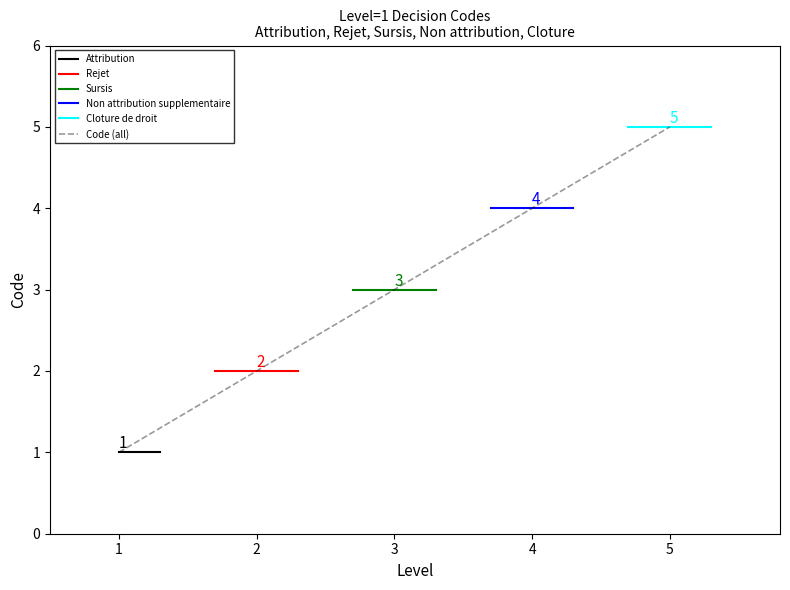

Reading left to right, transcribe all the data shown in this chart.

1	2	3	4	5